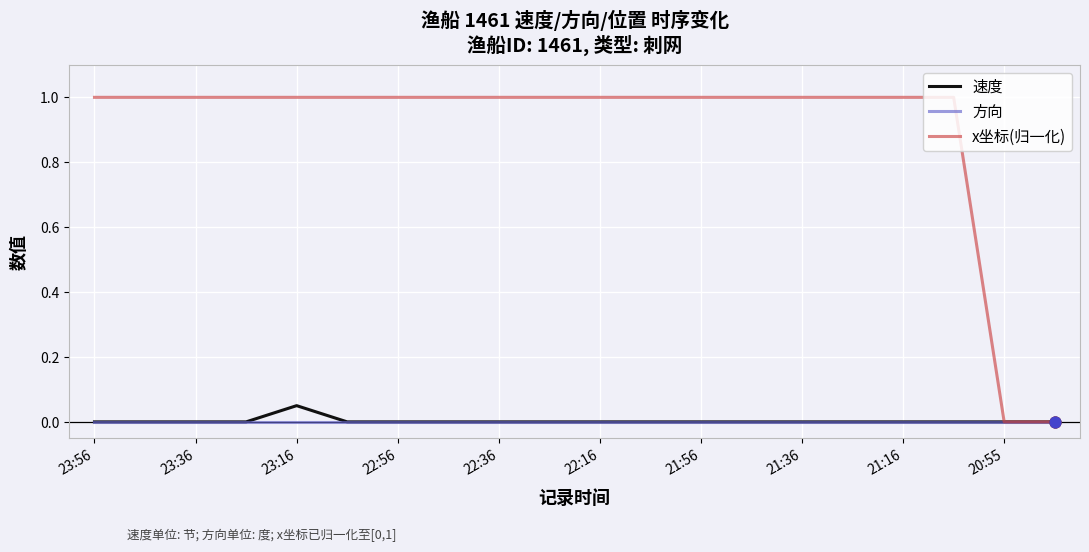

Which series has the largest range (max minus min)?

x坐标(归一化)